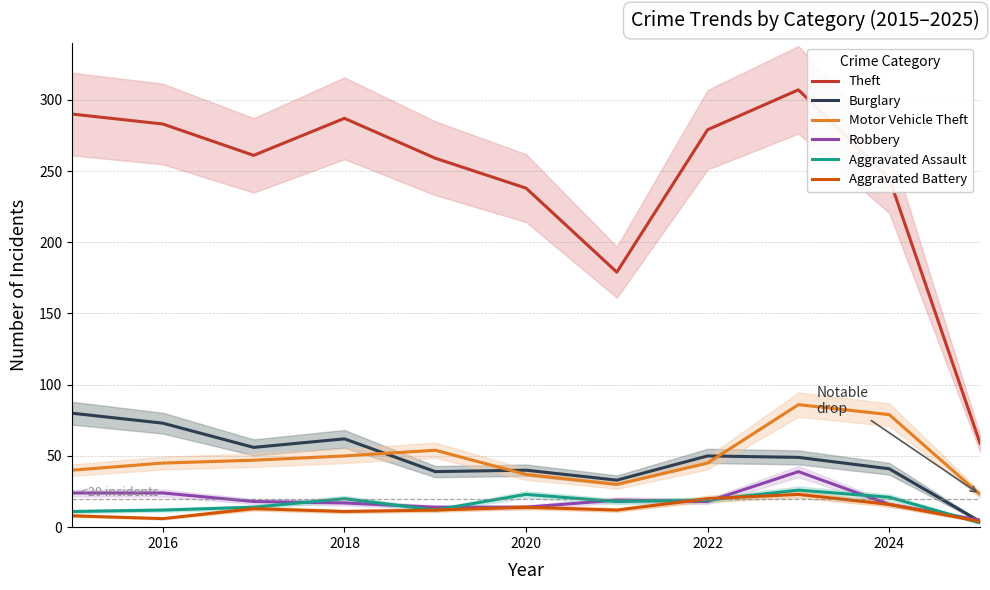

The value of Theft at 2024 is 245. True or false?

True